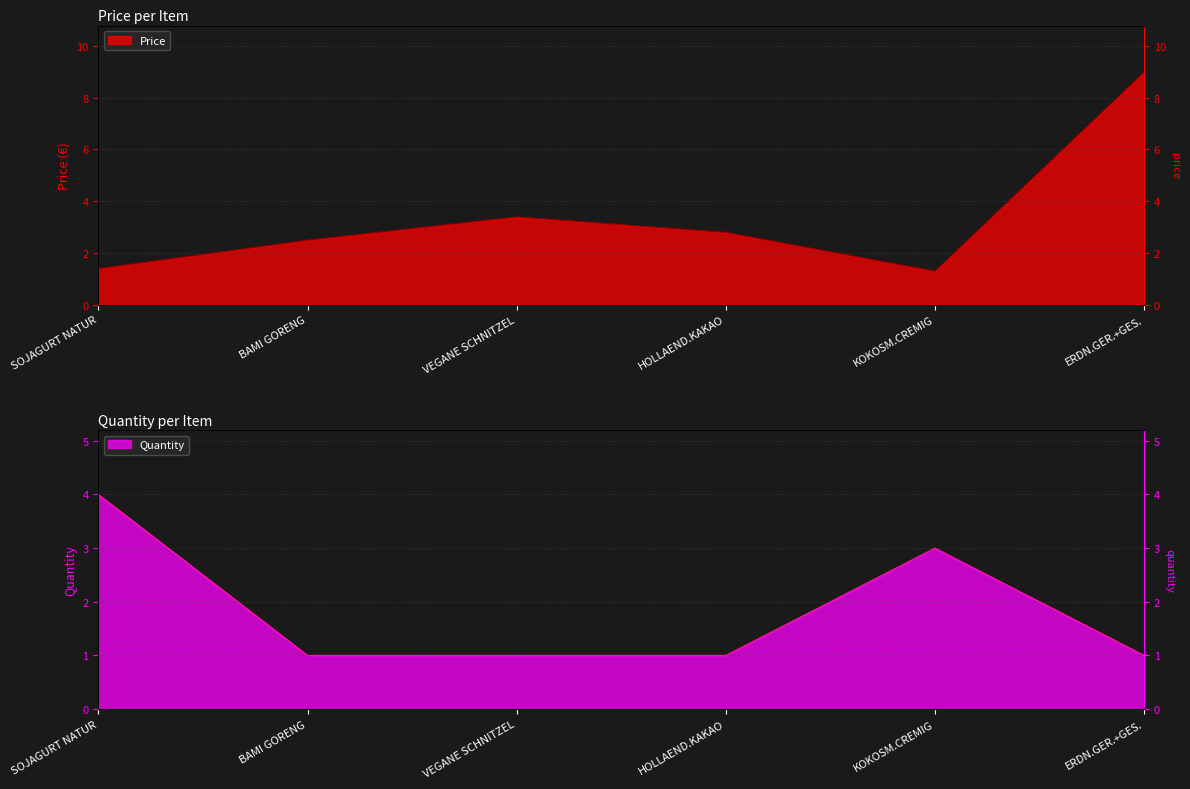

Between BAMI GORENG and ERDN.GER.+GES., which is larger?

ERDN.GER.+GES.